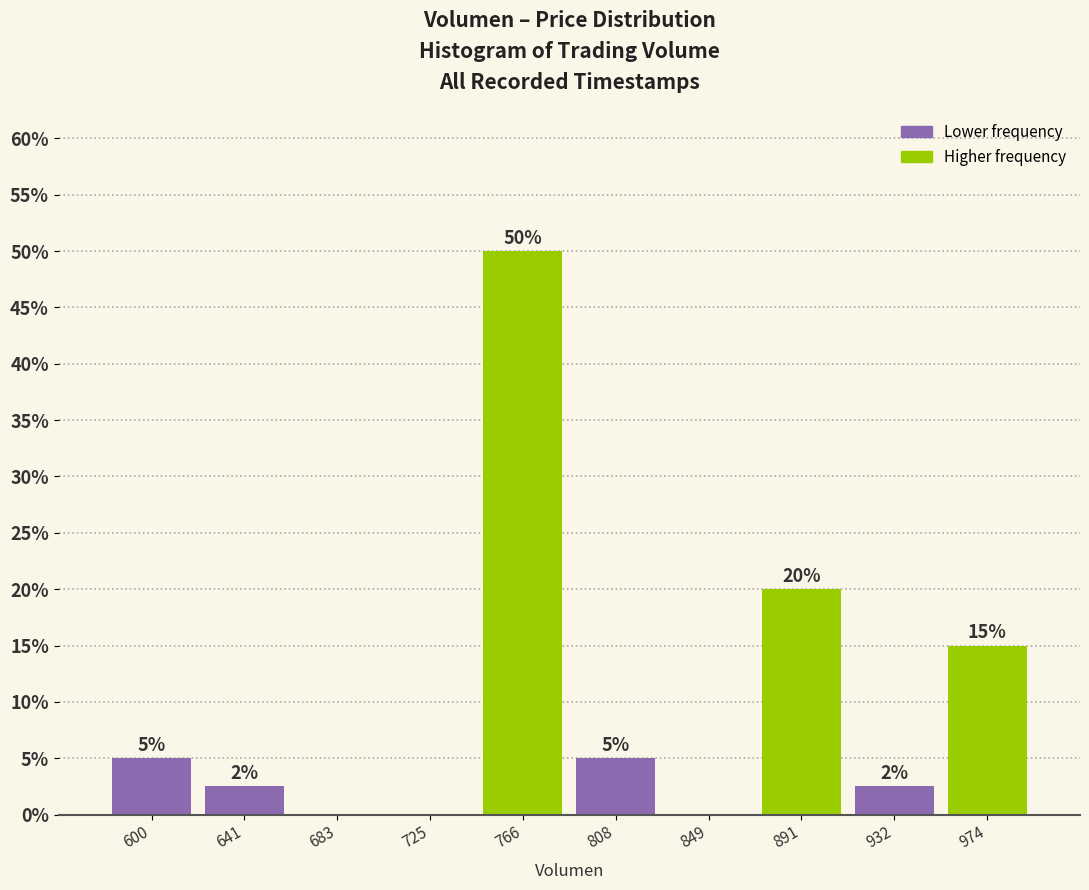

Which range on the x-axis has the tallest bar?

745 to 785